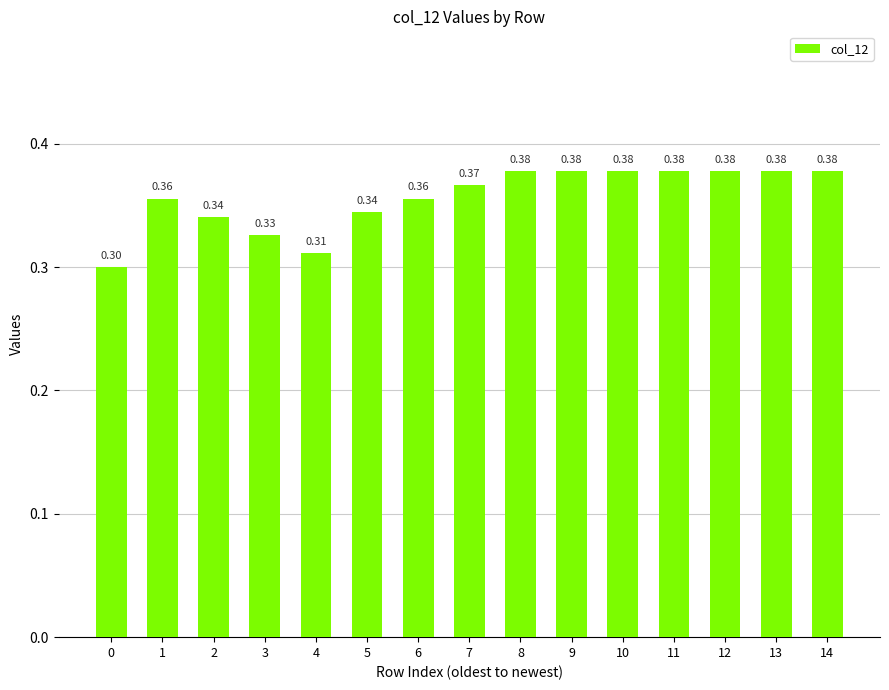

What is the sum of the values at 10 and 6?

0.7